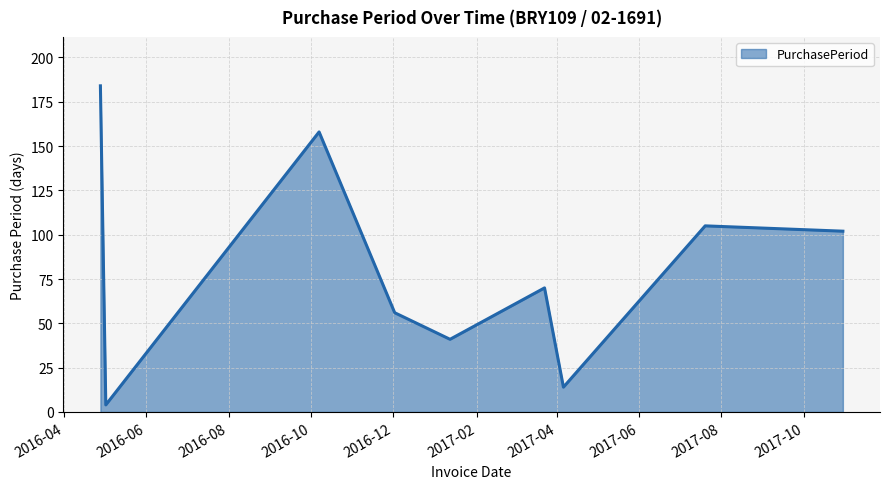

Reading left to right, transcribe all the data shown in this chart.

184	4	158	56	41	70	14	105	102